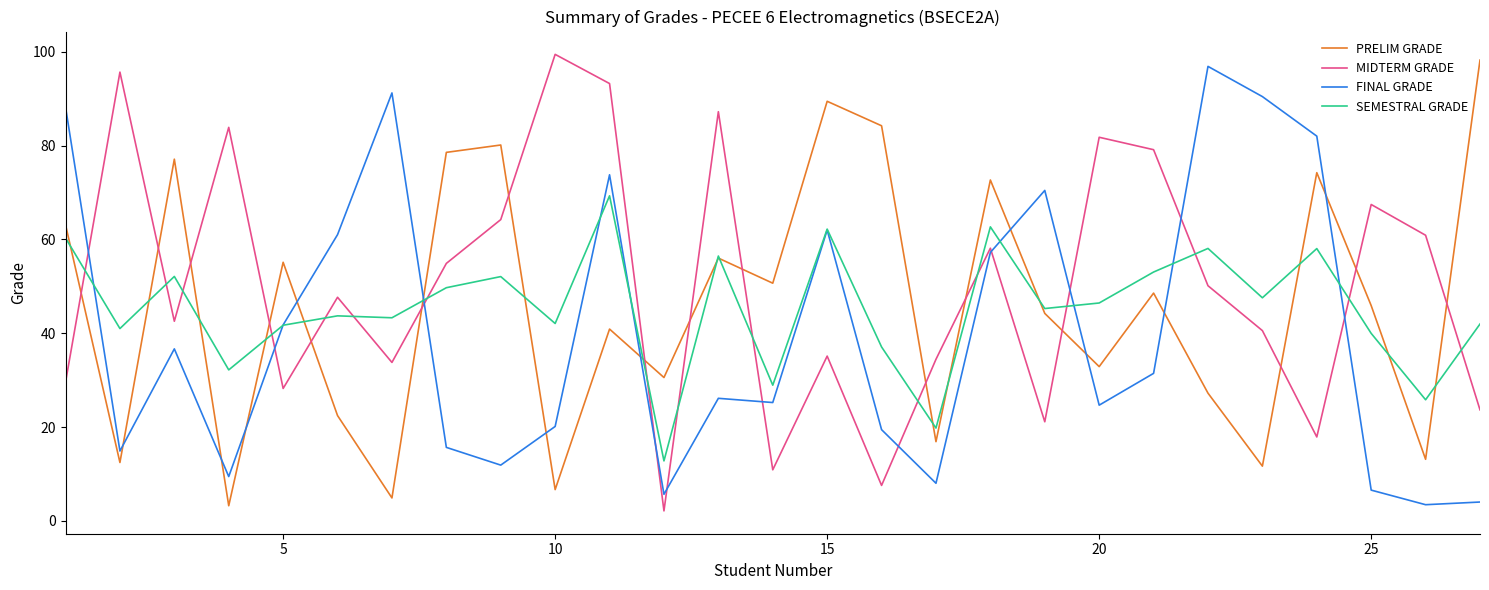

What is the highest value of the PRELIM GRADE series?

98.2